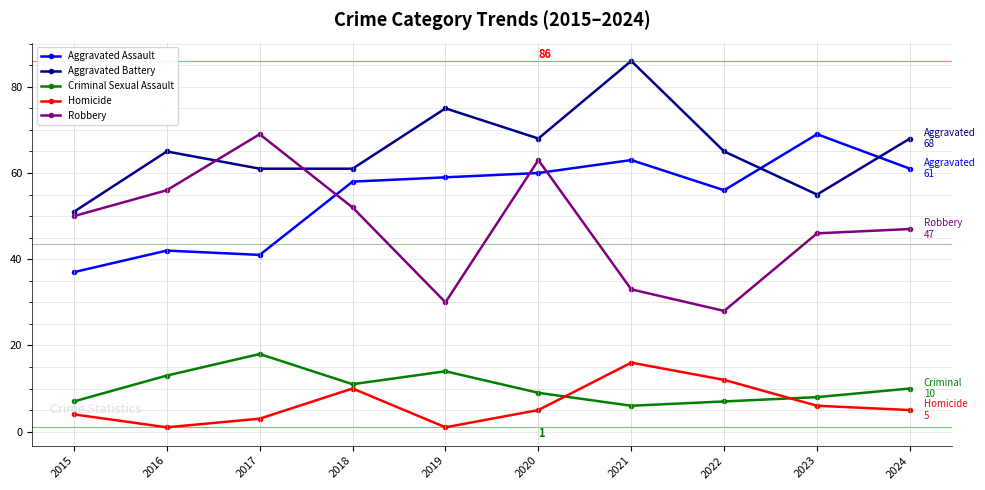

Which series has the largest total across all categories?

Aggravated Battery